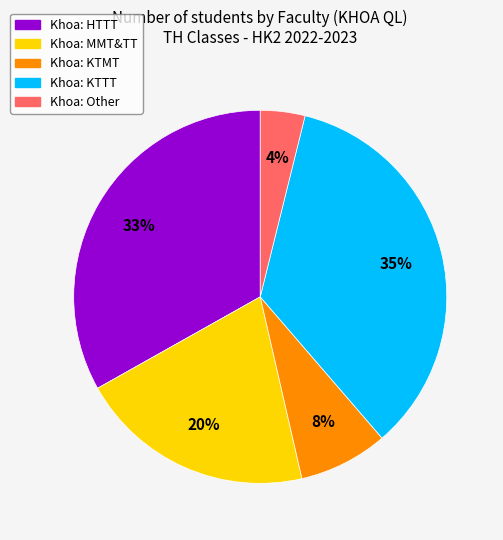

Is there any slice that represents more than half of the pie?

No